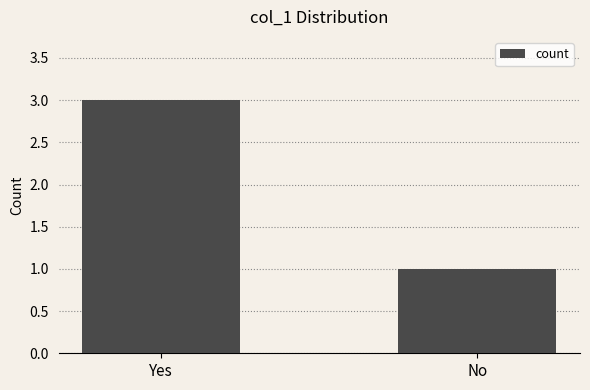

List the labels in order of value, largest first.

Yes, No